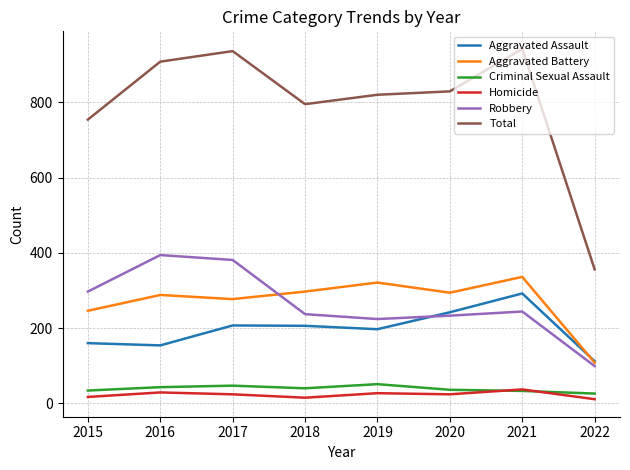

Read the Robbery value at 2016, to the nearest 5.

395